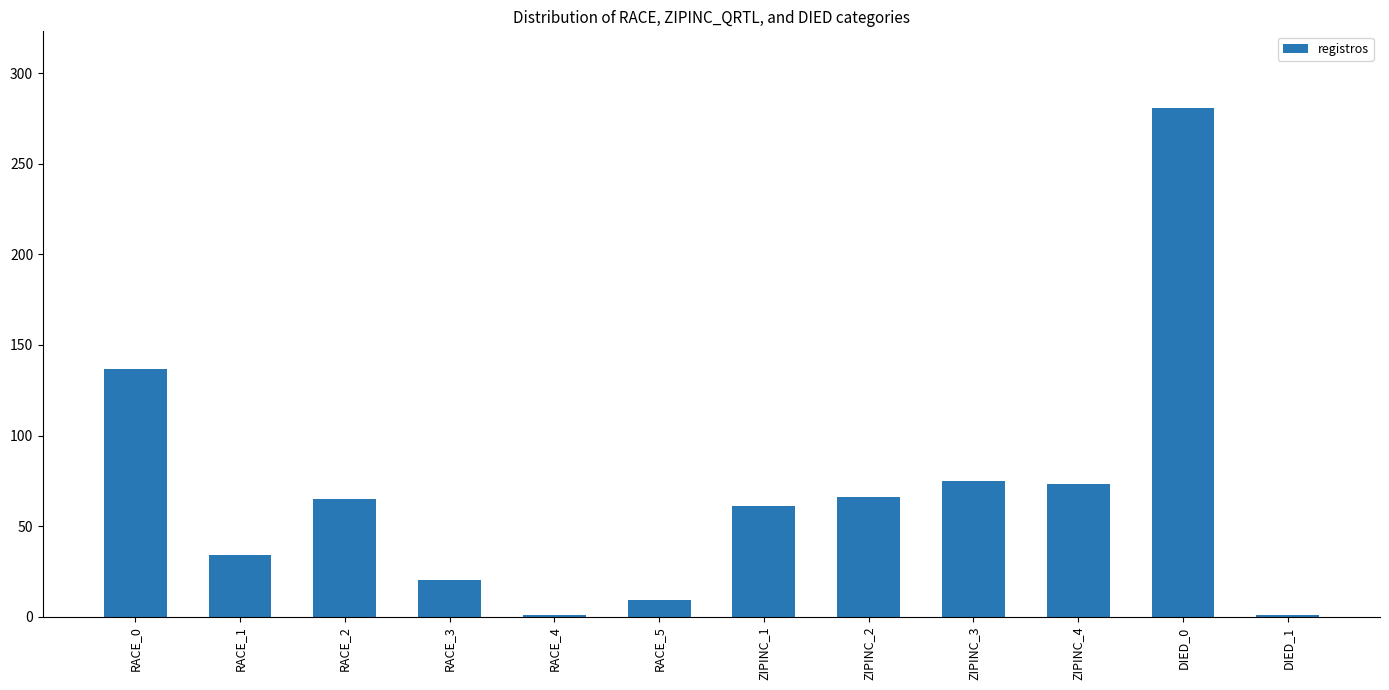

The chart shows a value of 29 at ZIPINC_2. True or false?

False